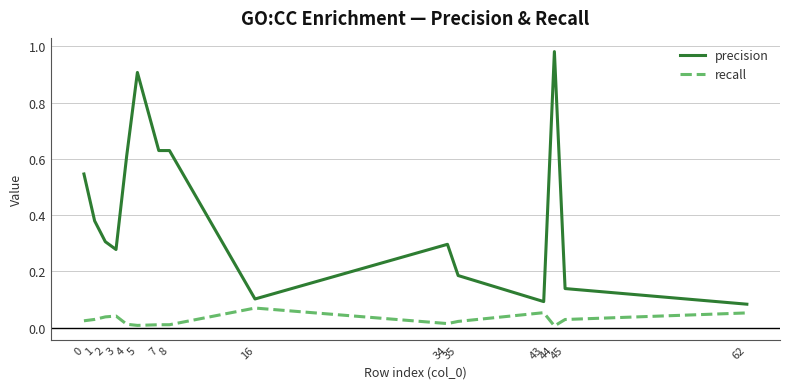

What are all the series names shown in the legend?

precision, recall